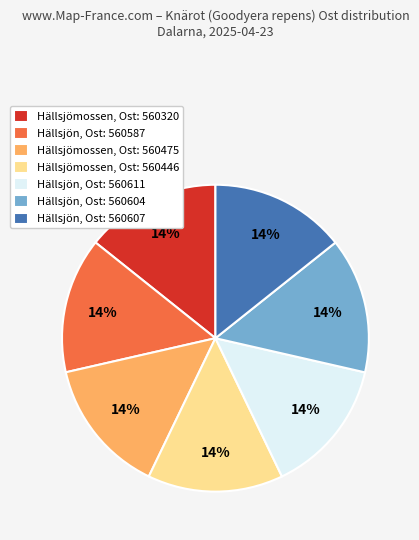

Approximately how many times larger is the value at Hällsjön, Ost: 560607 compared to Hällsjön, Ost: 560587?

1.0